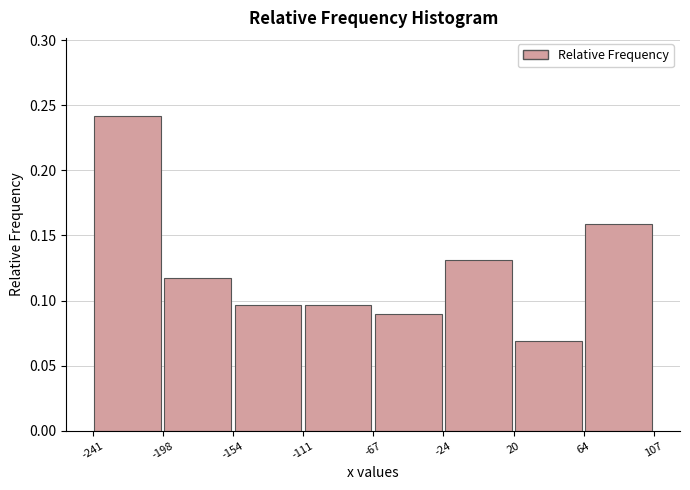

How tall is the bar that spans -67 to -24 on the x-axis? The values are not printed on the chart, so give them approximately, as read against the axis.

0.090